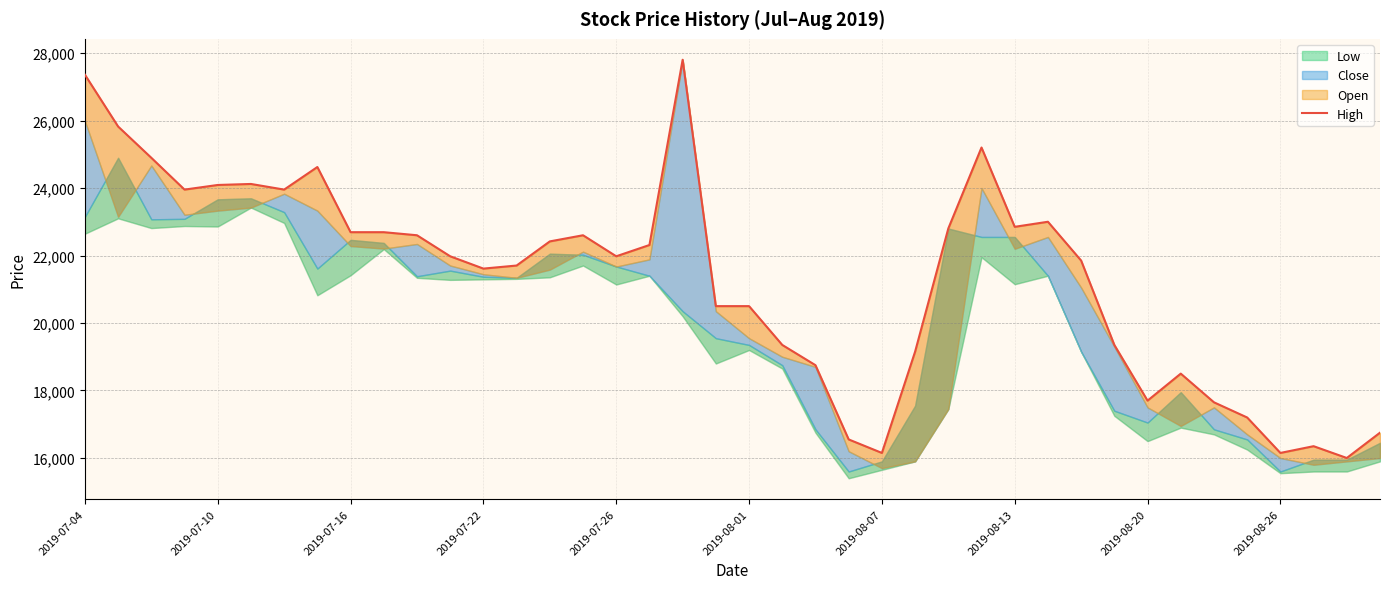

Rank the categories by value from lowest to highest.

38, 24, 36, 37, 23, 39, 35, 34, 32, 33, 22, 25, 21, 31, 19, 20, 12, 13, 30, 11, 16, 17, 14, 10, 15, 2019-08-20, 2019-08-26, 26, 28, 29, 2019-07-22, 2019-08-07, 2019-07-26, 2019-08-01, 2019-08-13, 2019-07-16, 27, 2019-07-10, 2019-07-04, 18